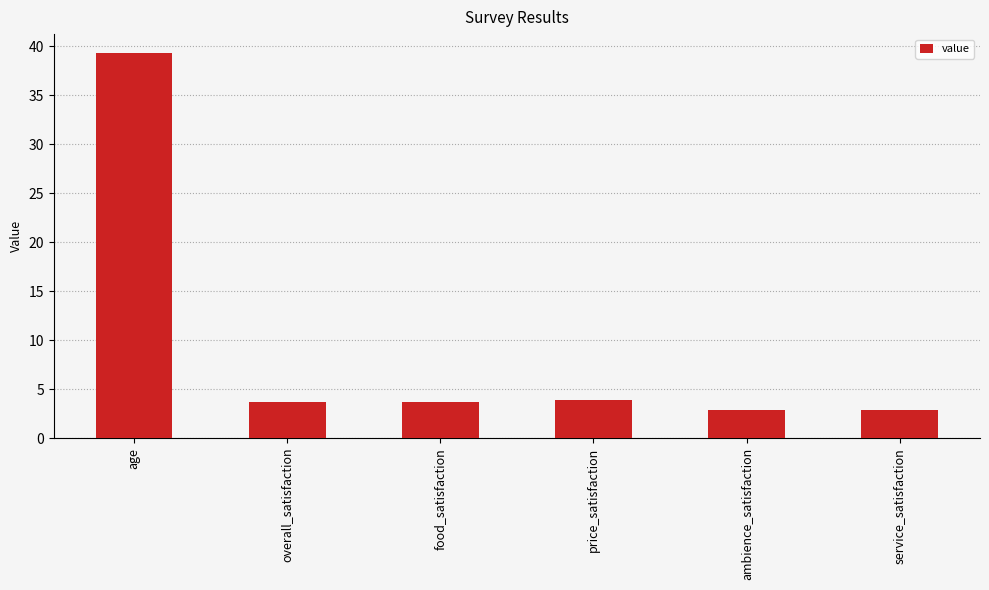

What is the value of the 4th bar from the left?

3.9